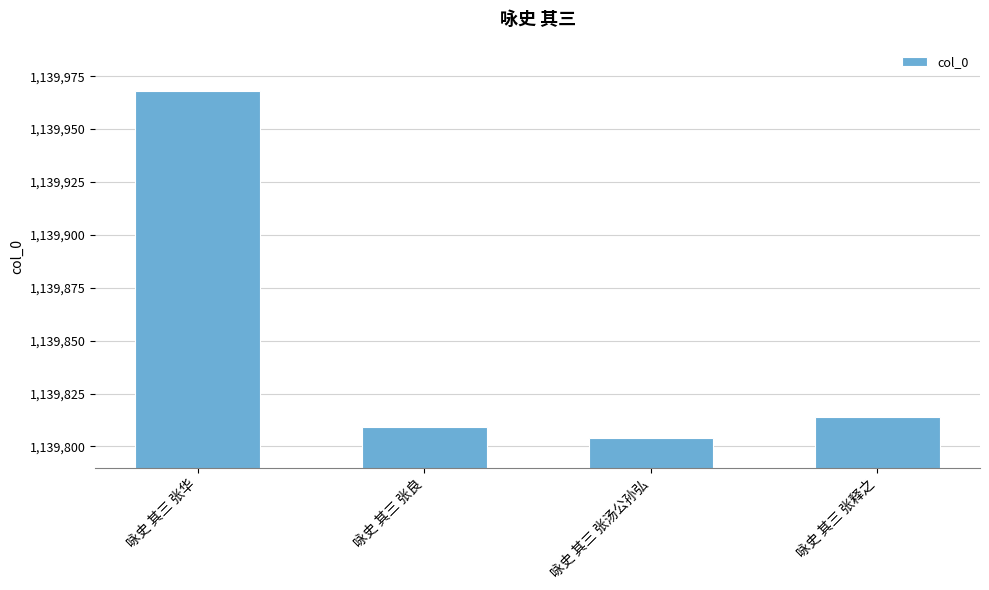

How many data points are less than 1139814?

2